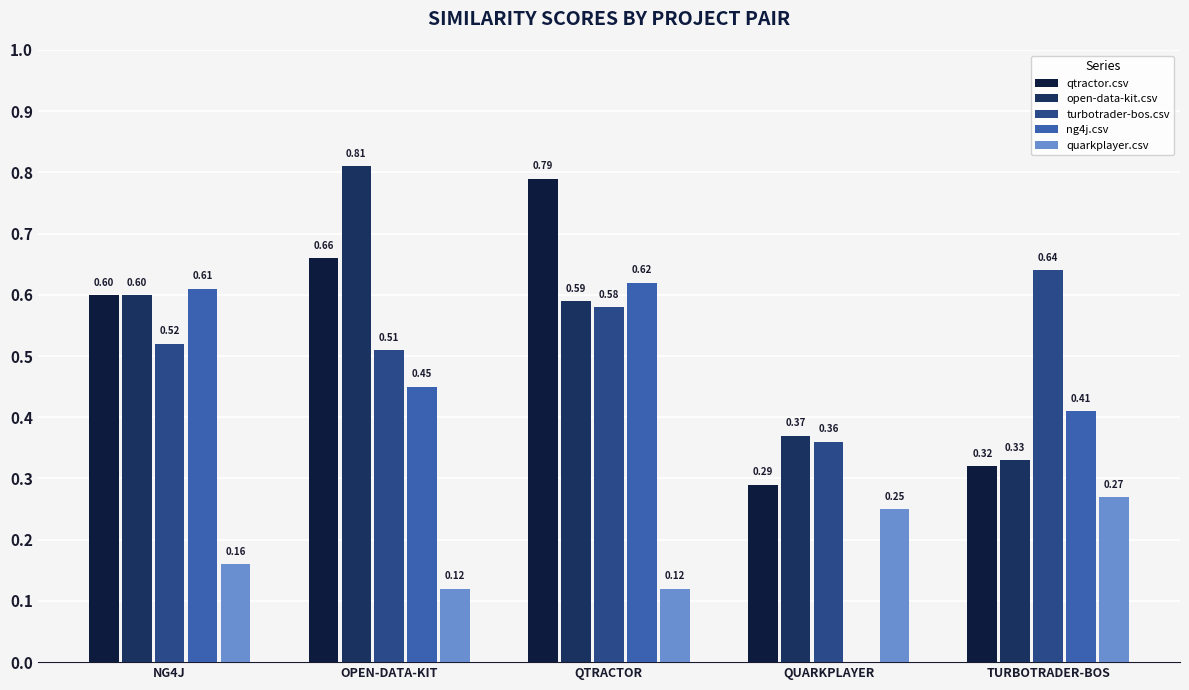

What is the sum of the ng4j.csv values at NG4J and TURBOTRADER-BOS?

1.0